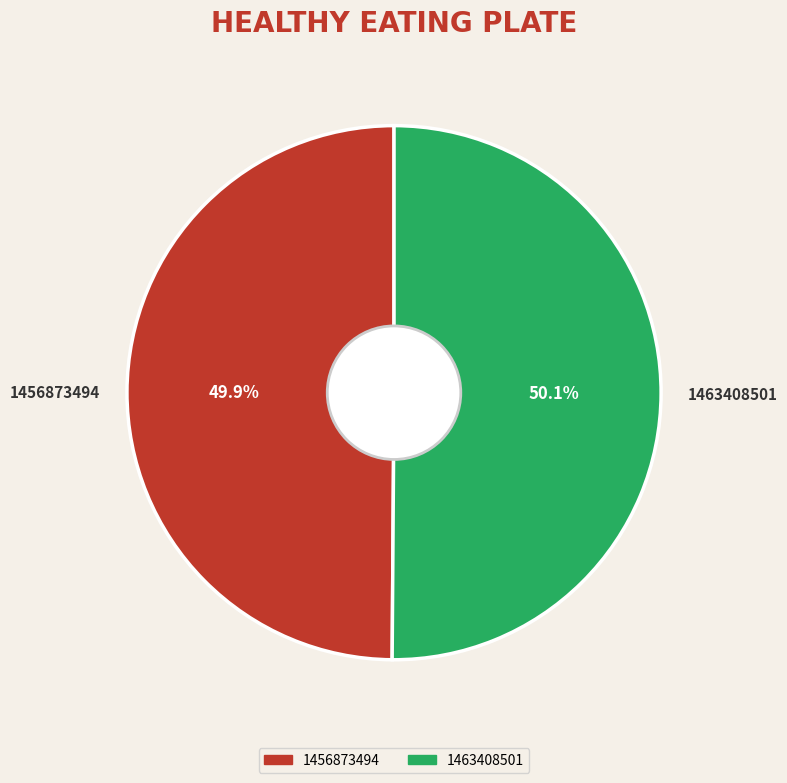

Approximately how many times larger is the value at 1463408501 compared to 1456873494?

1.0